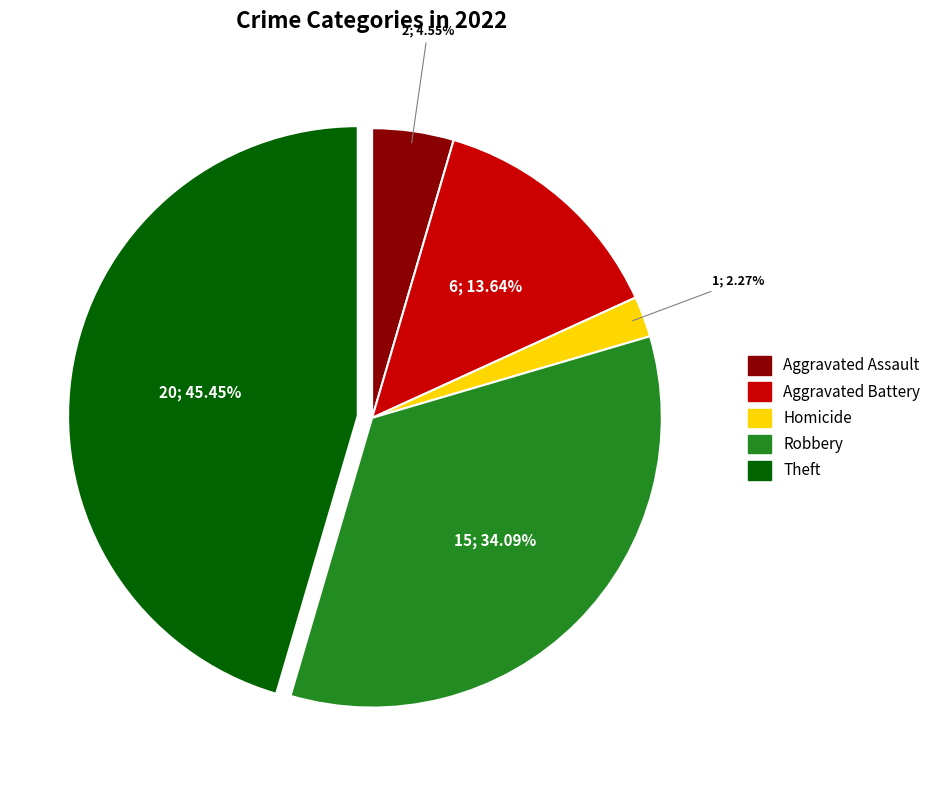

Is there any slice that represents more than half of the pie?

No